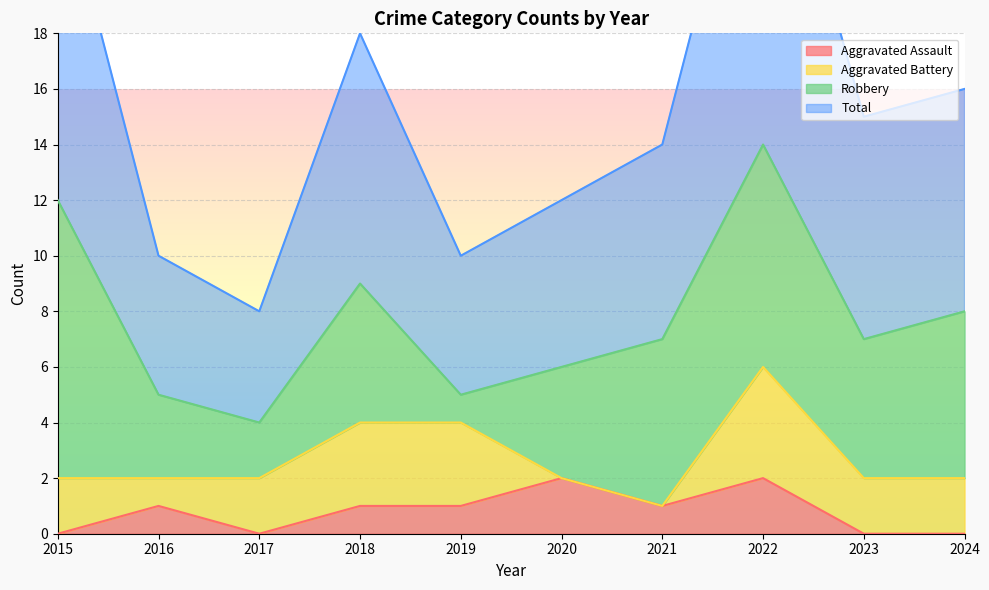

The Aggravated Assault series shows 2 at 2022. True or false?

True